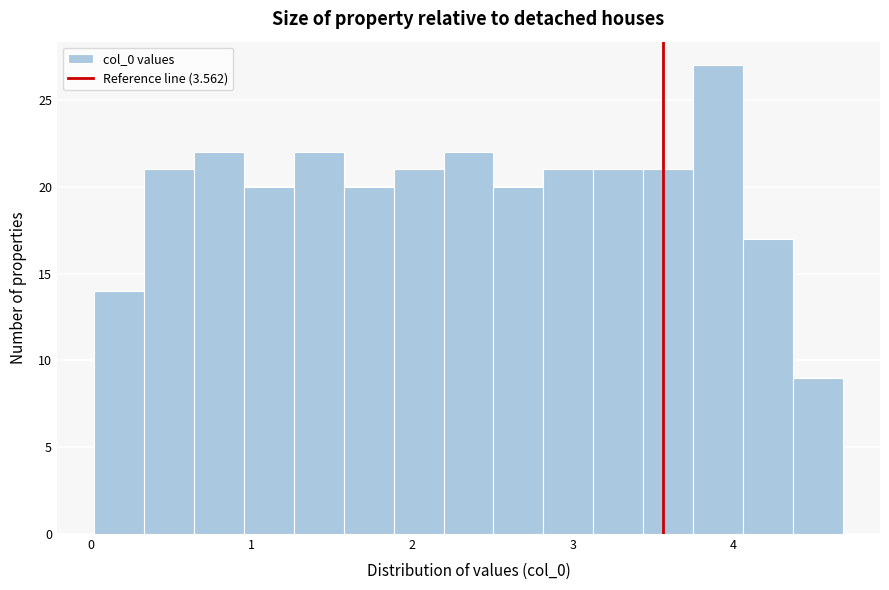

Around what value on the x-axis is the tallest bar? Give the approximate position of its centre, as read against the axis.

3.9